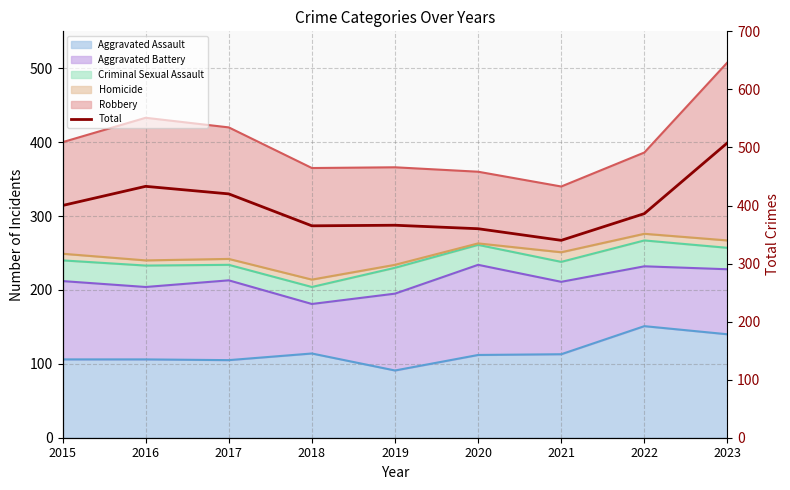

At which label does the data first exceed 386?

2015